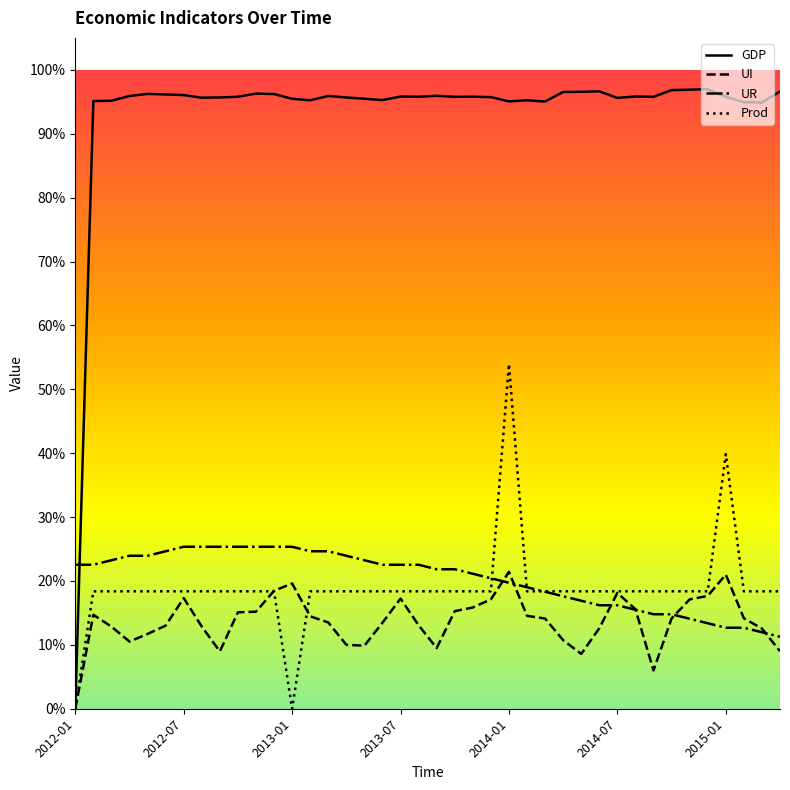

Which category has the lowest value in the GDP series?

2012-01